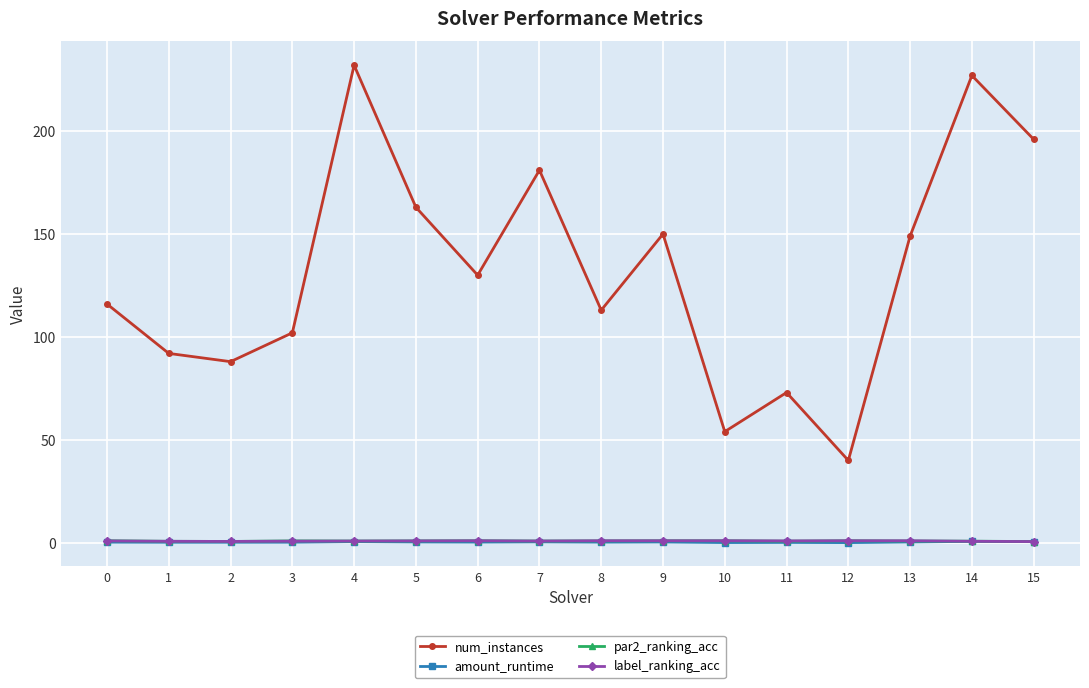

What is the lowest value of the num_instances series?

40.0